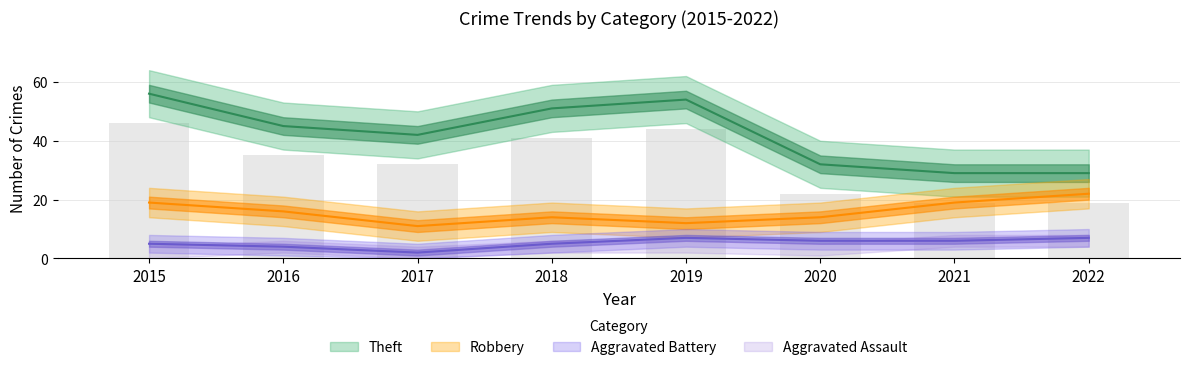

The Aggravated Battery series shows 2 at 2017. True or false?

True